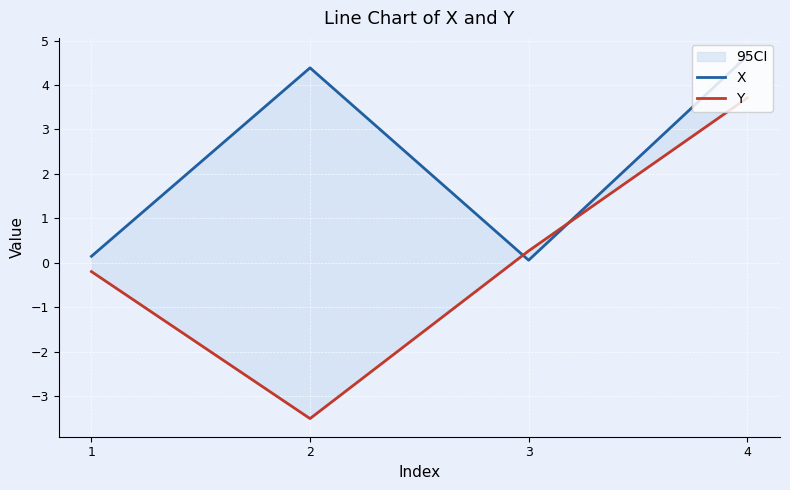

How many lines are shown in the chart?

2